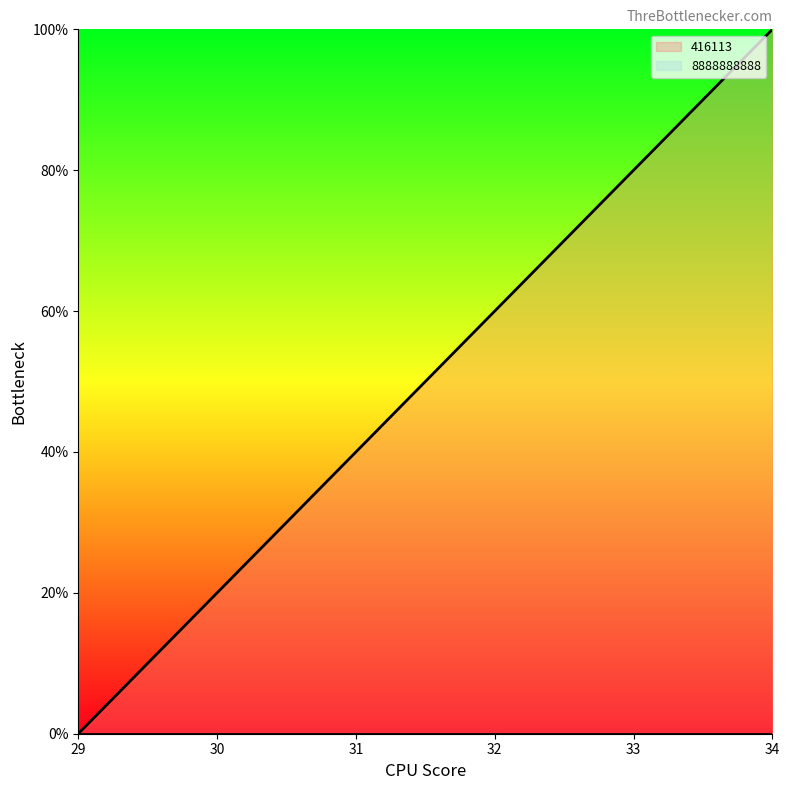

Rank the categories by value from highest to lowest.

34, 33, 32, 31, 30, 29